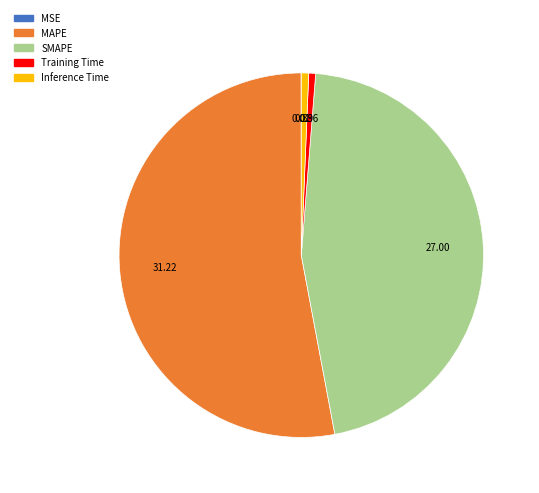

Is Inference Time the majority of the pie?

No